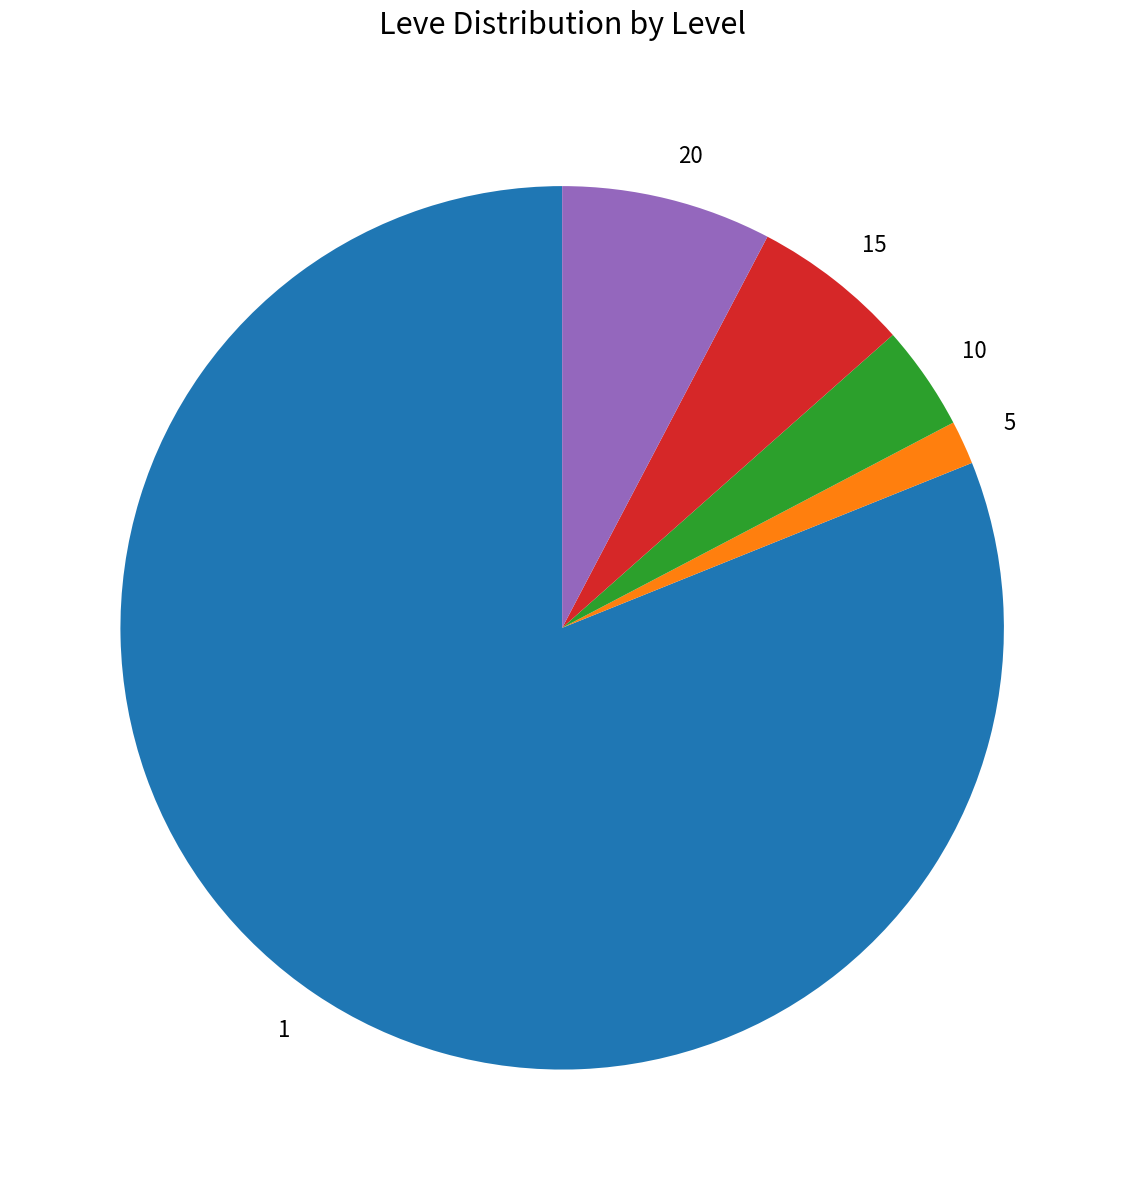

Which slice is the largest?

1